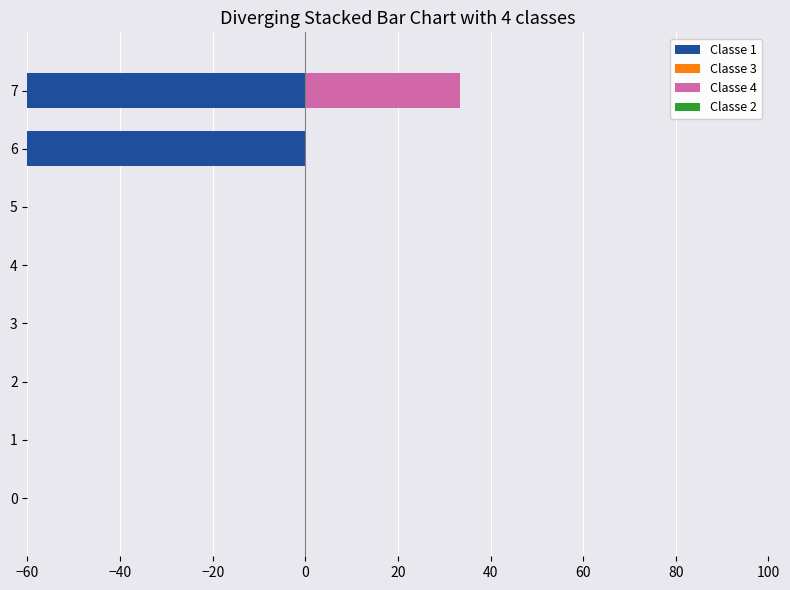

How many distinct data groups are displayed?

4